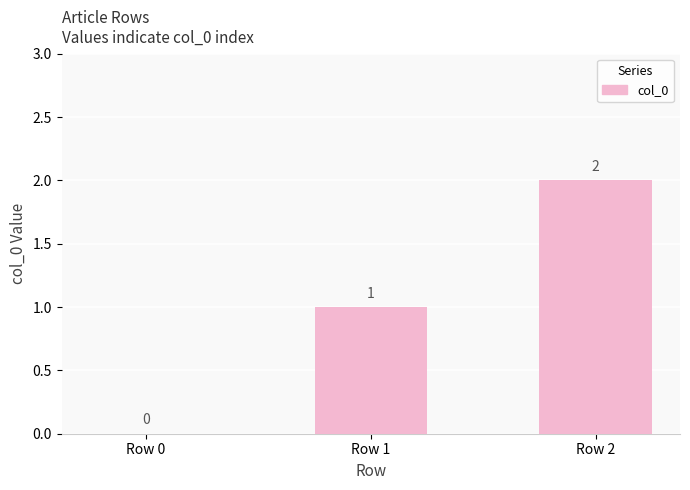

The chart shows a value of 0 at Row 0. True or false?

True